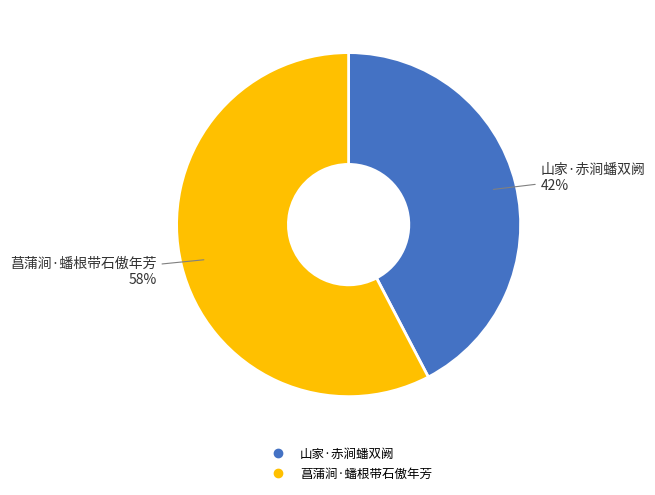

Rank the categories by value from lowest to highest.

山家·赤涧蟠双阙, 菖蒲涧·蟠根带石傲年芳